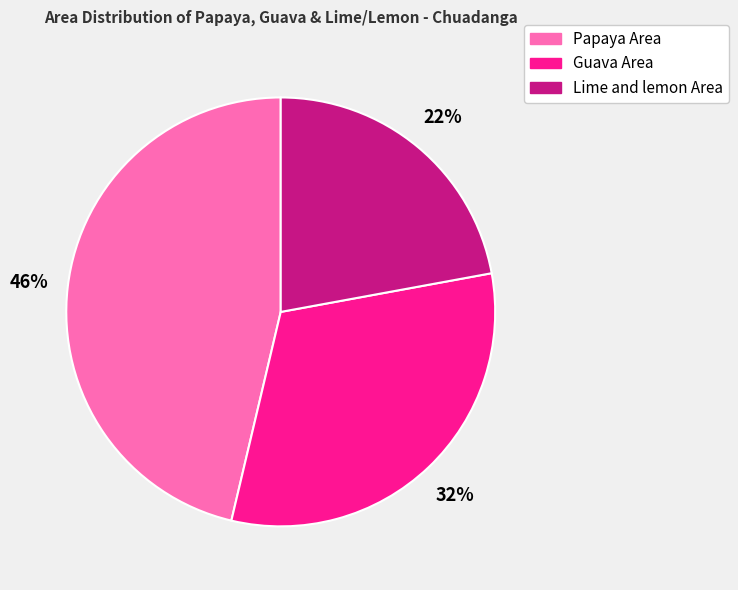

Does any single category account for the majority?

No